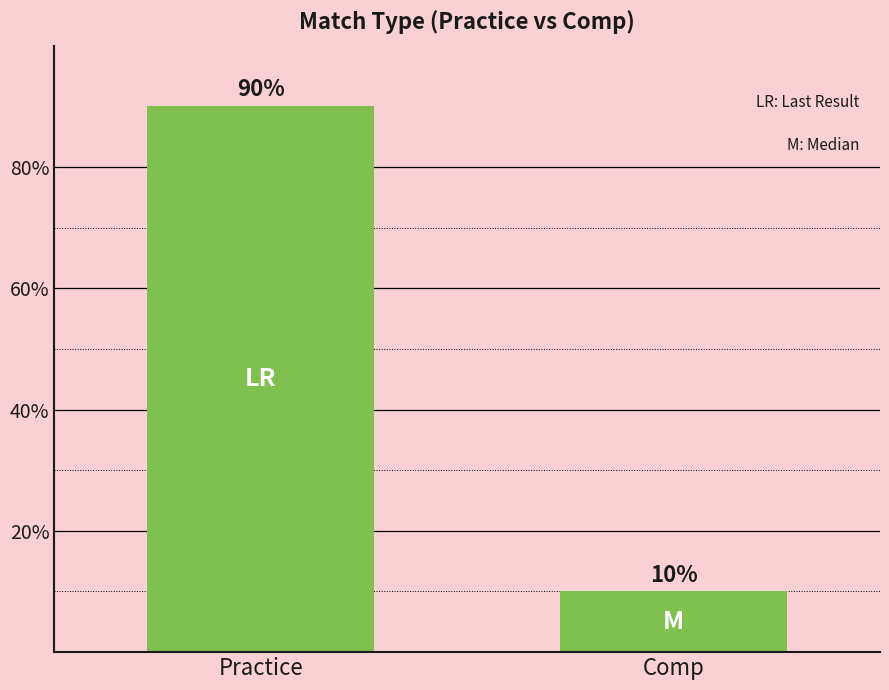

Reading left to right, transcribe all the data shown in this chart.

90	10